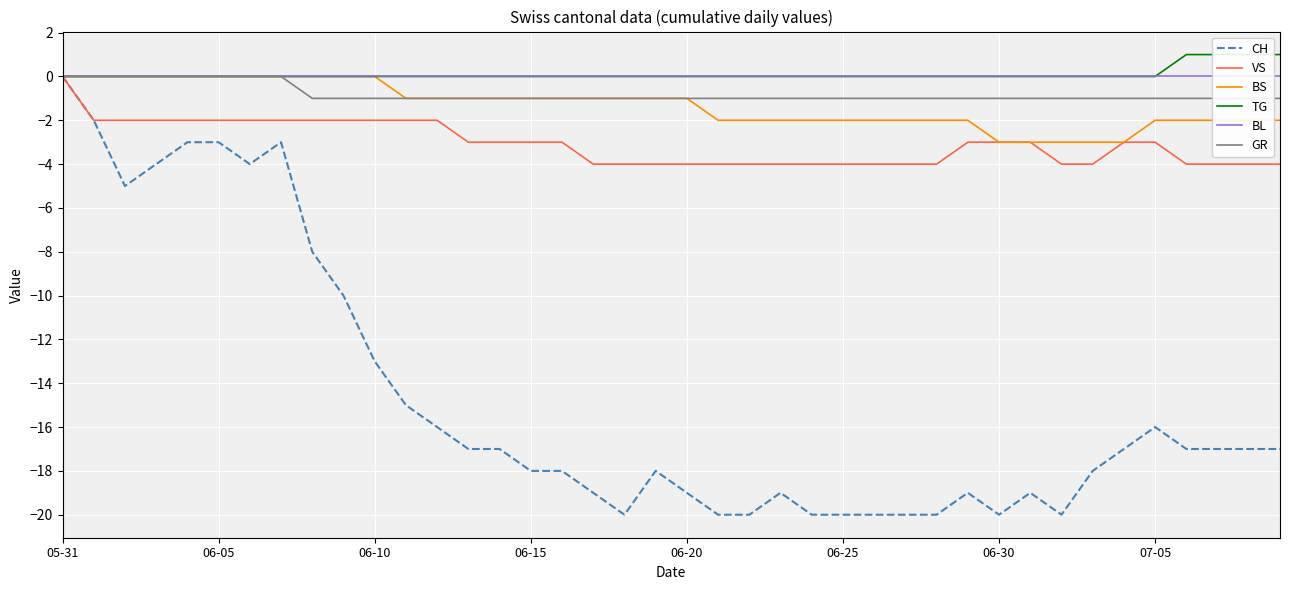

What is the minimum value for VS?

-4